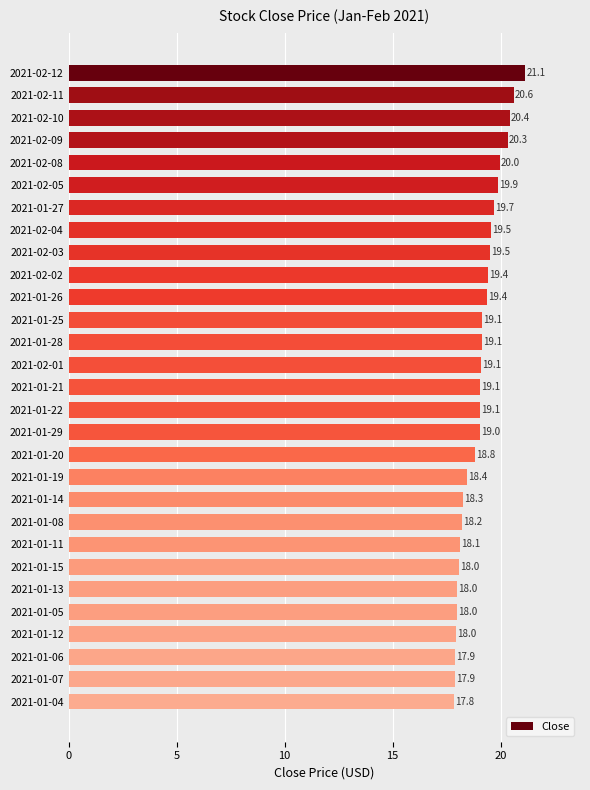

The value at 2021-01-15 is 18.0. True or false?

True